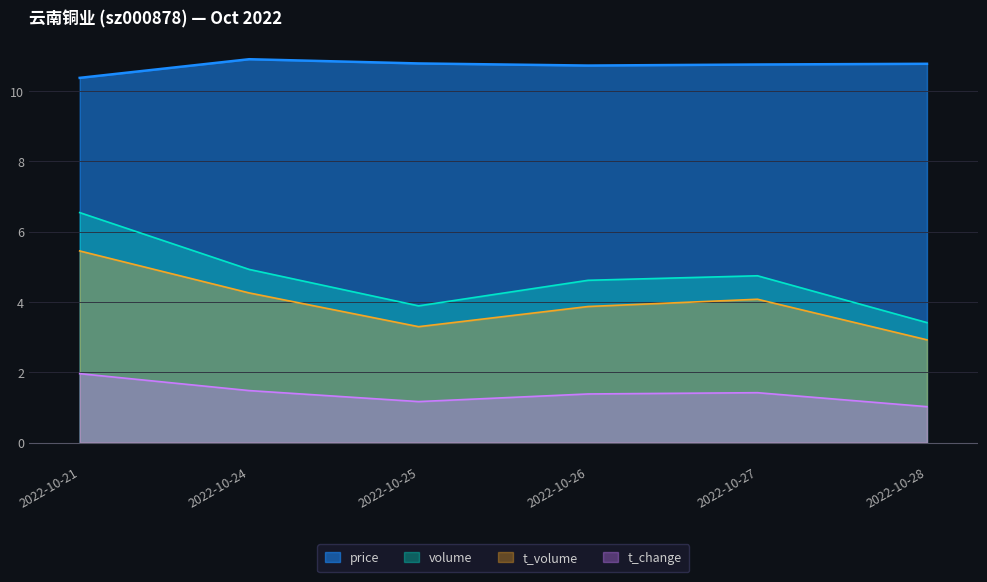

How many values in the t_volume series exceed 4?

3